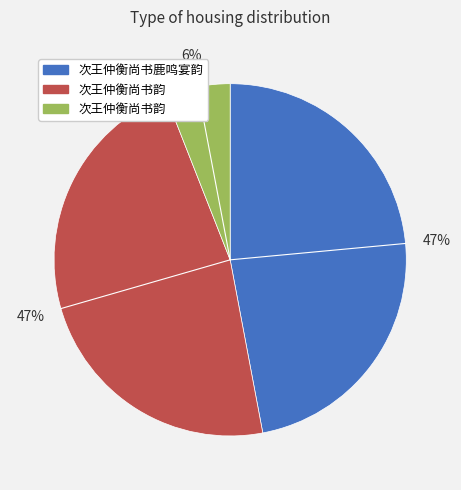

Is there a majority slice in this chart?

No